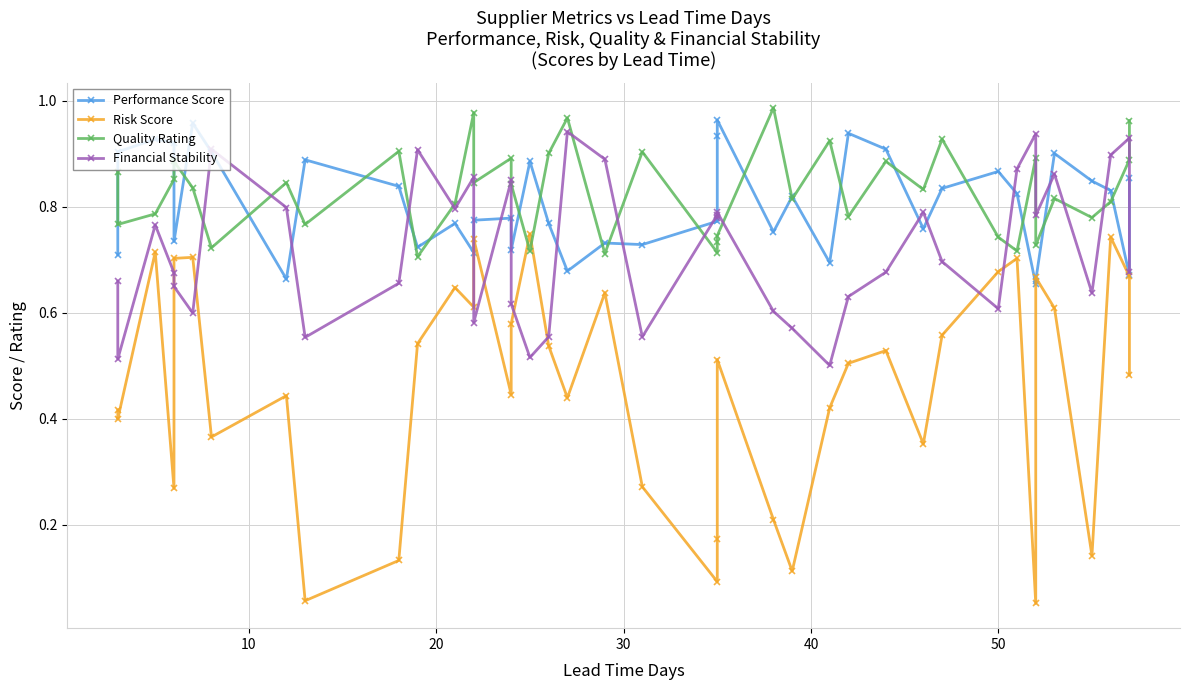

What are all the series names shown in the legend?

Performance Score, Risk Score, Quality Rating, Financial Stability